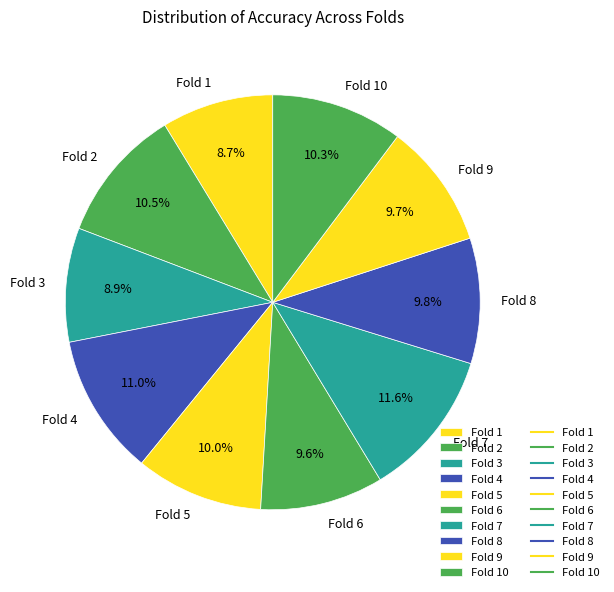

Which category has the biggest portion of the pie?

Fold 7